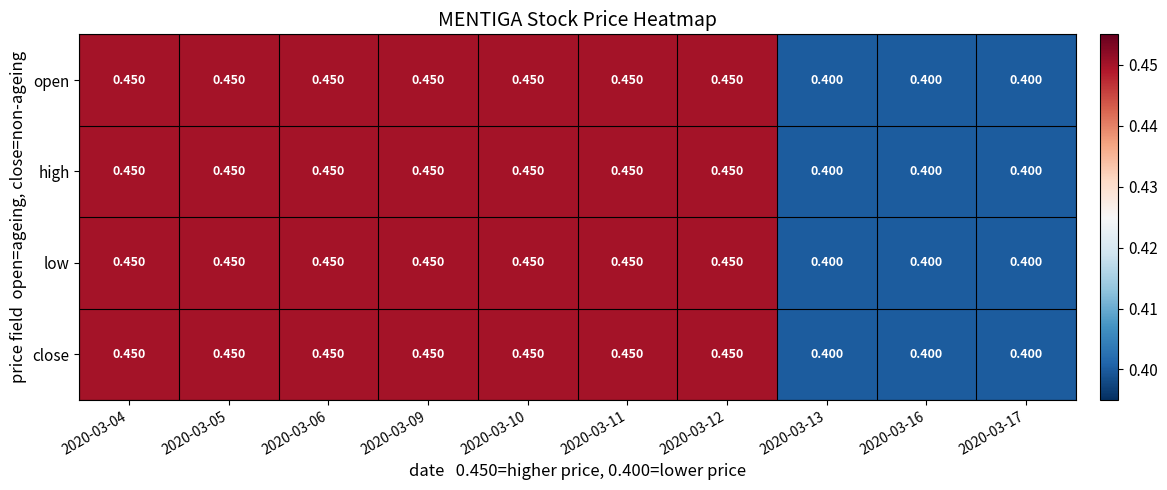

Is the value of open at 2020-03-16 greater than the value of close at 2020-03-09?

No